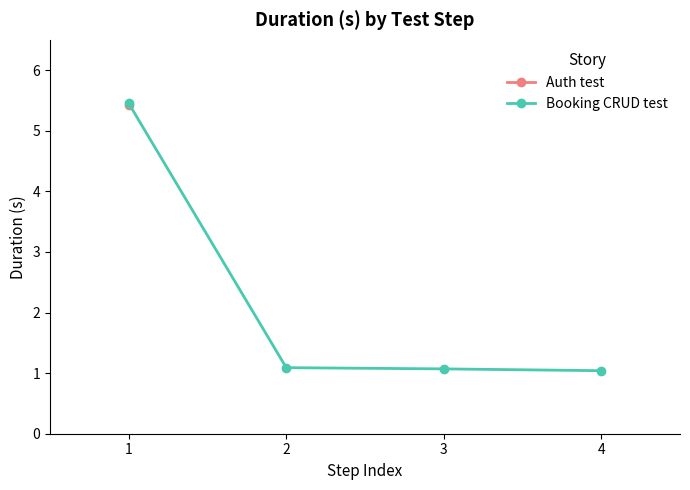

What is the sum of the values at 4 and 3?

2.1